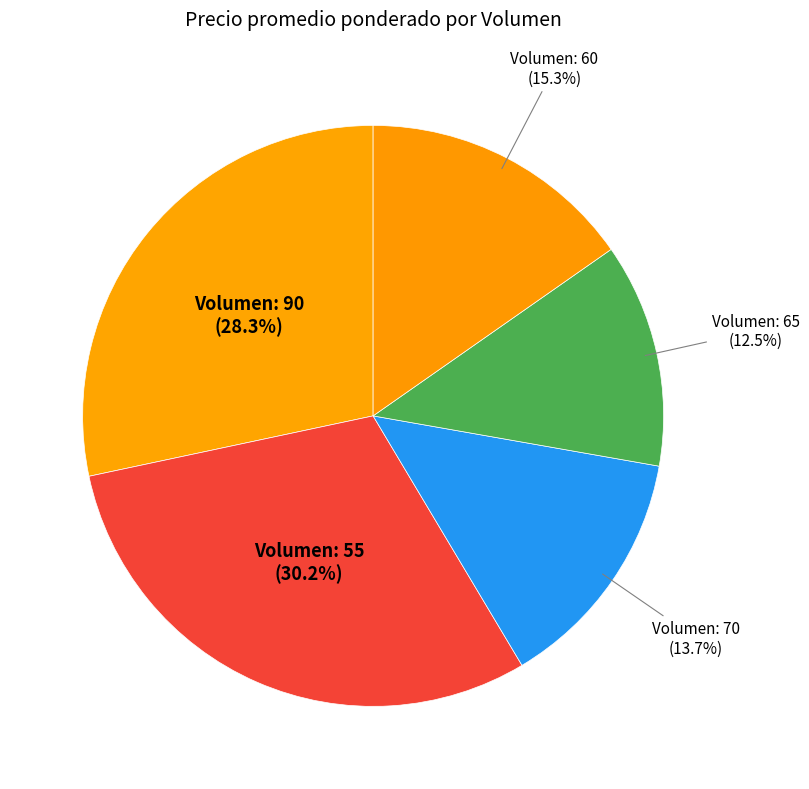

How many segments does this pie chart have?

5